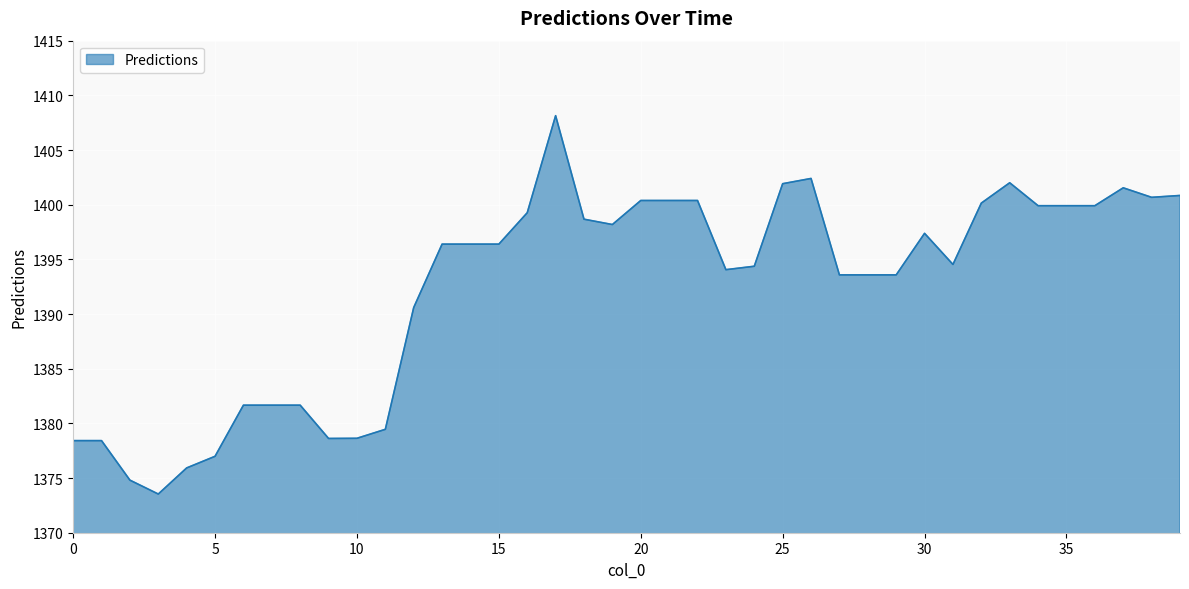

What is the difference between the maximum and minimum values?

34.6